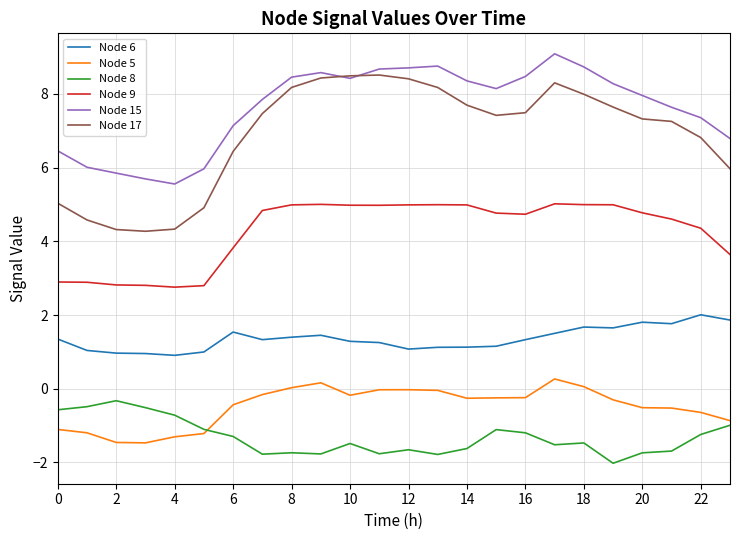

Which series has the largest total across all categories?

Node 15